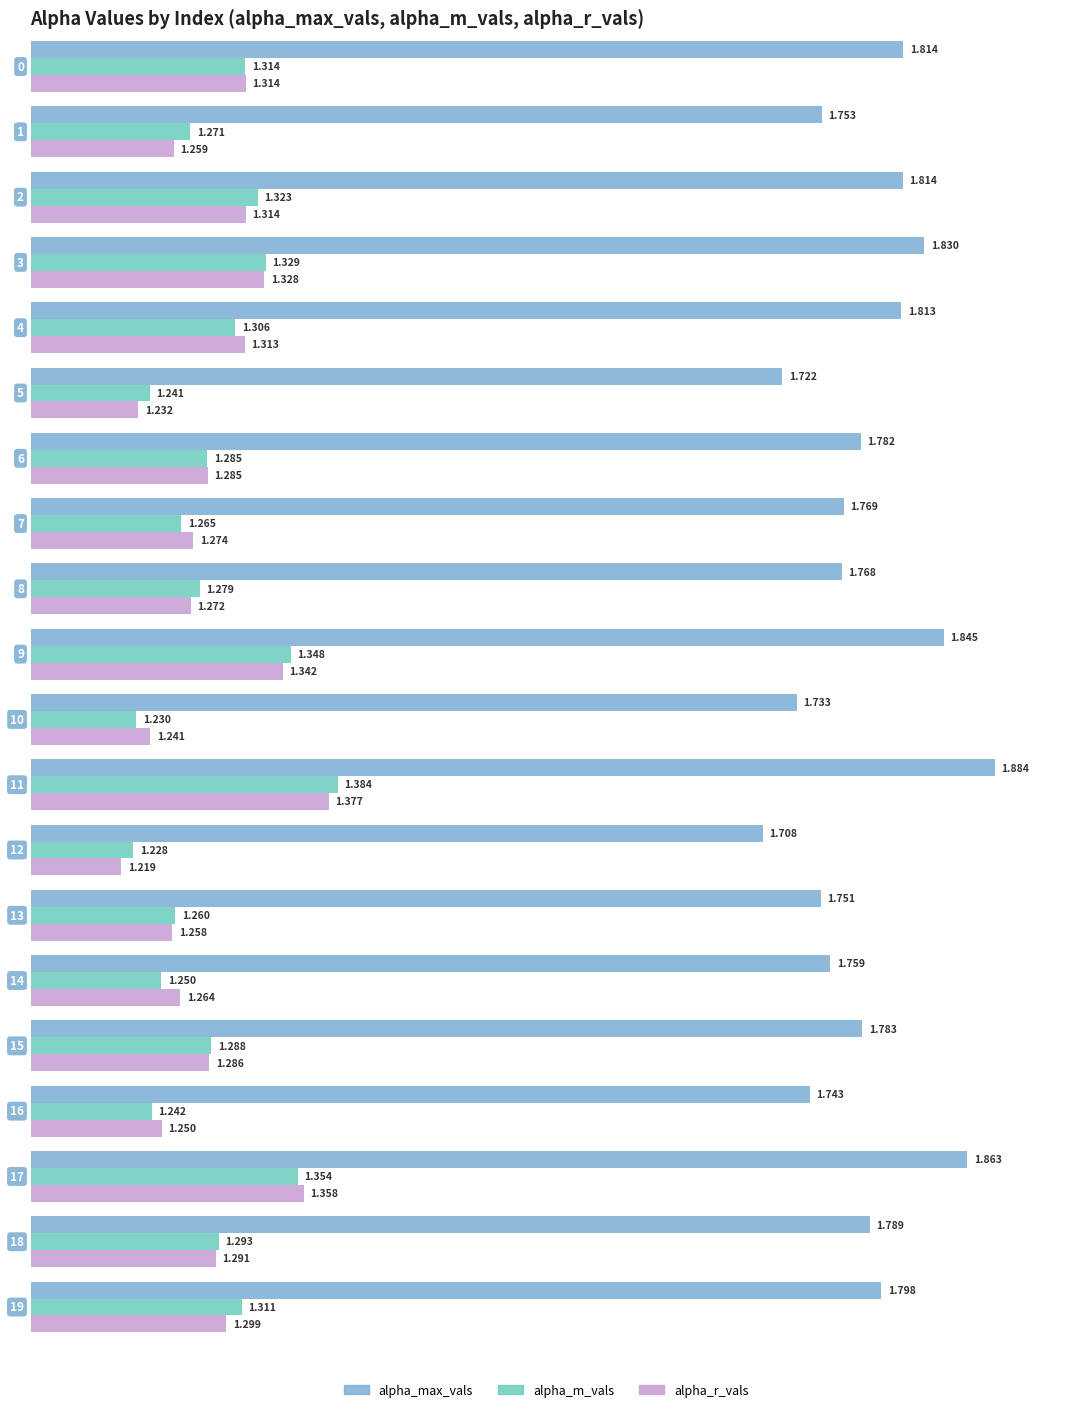

How many bars are there in each group?

3